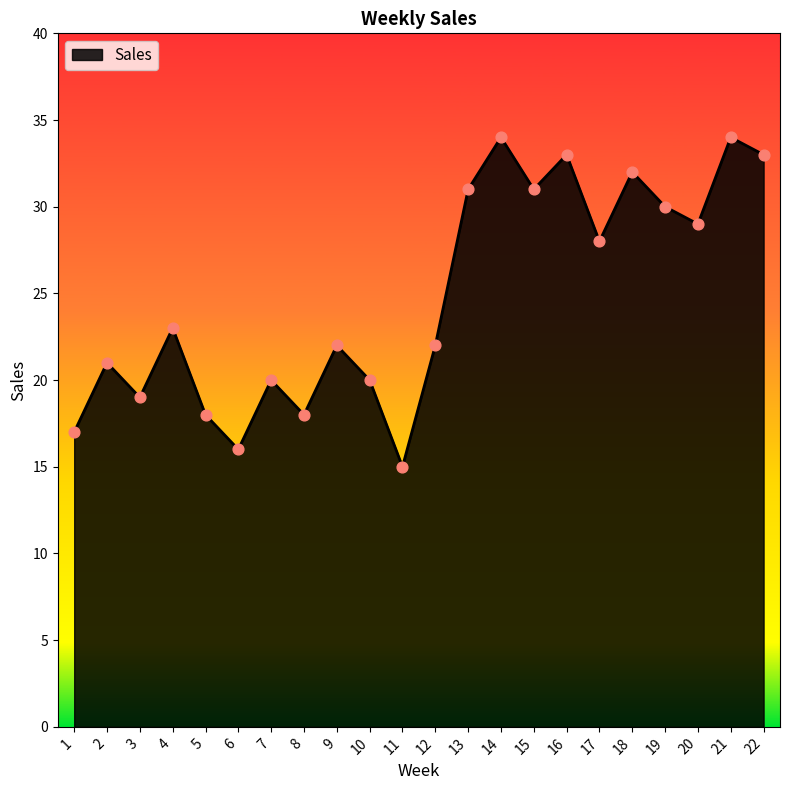

What is the ratio of the value at 20 to the value at 4?

1.3